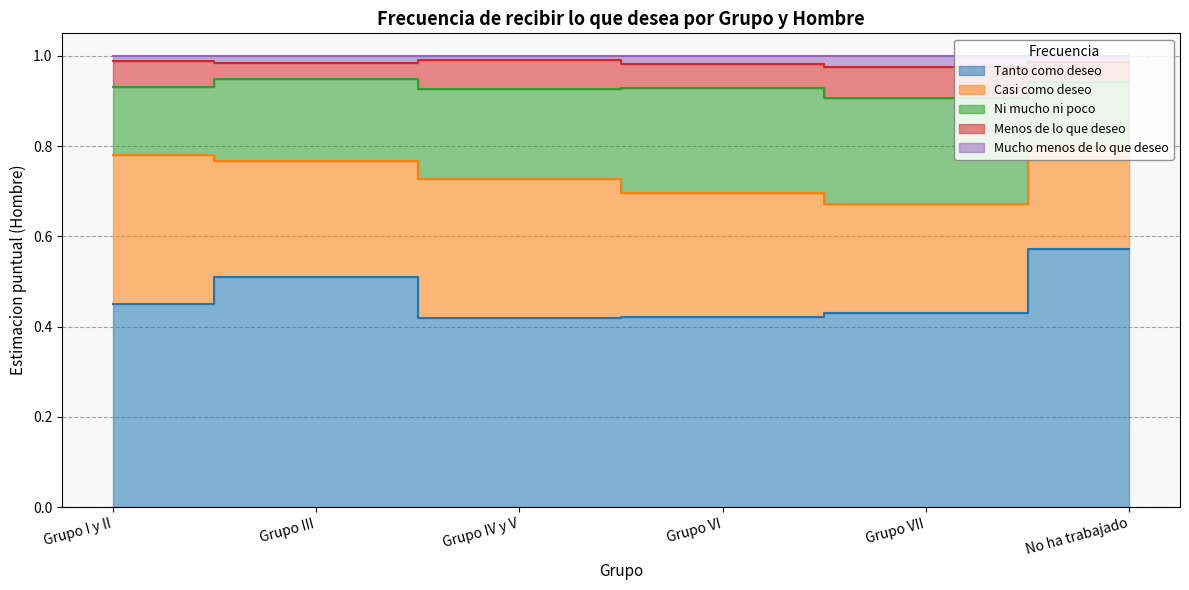

What is the sum of all Tanto como deseo values?

2.8